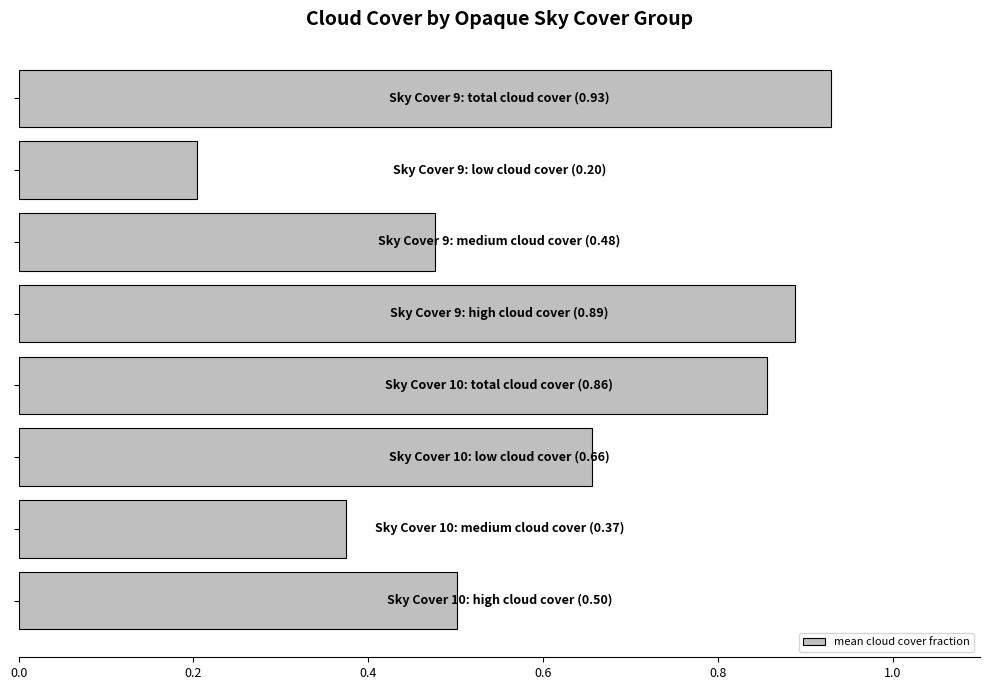

What is the smallest value displayed?

0.2